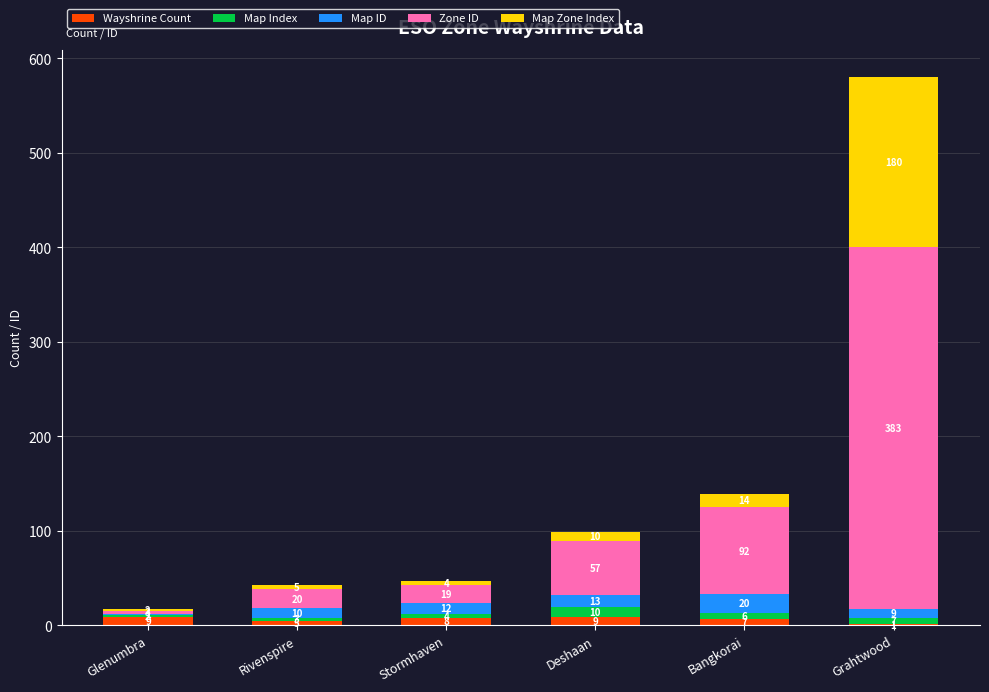

What is the total value across all series at Stormhaven?

47